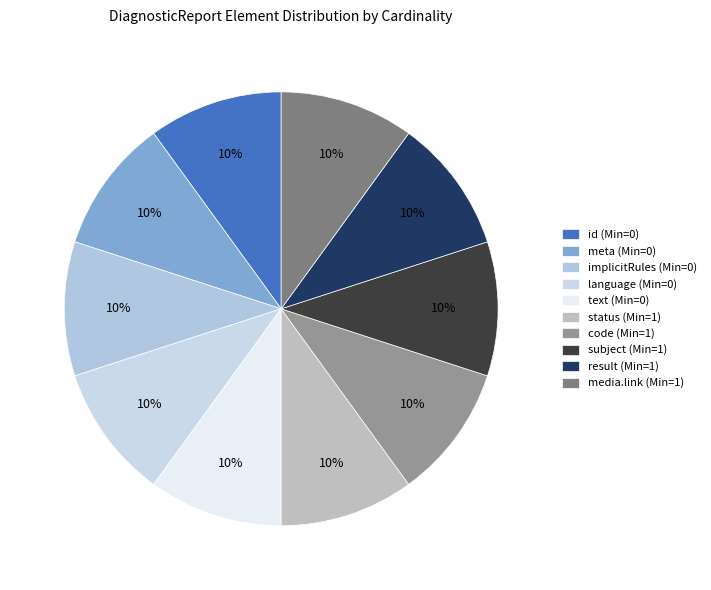

Which slice is the smallest?

DiagnosticReport.meta